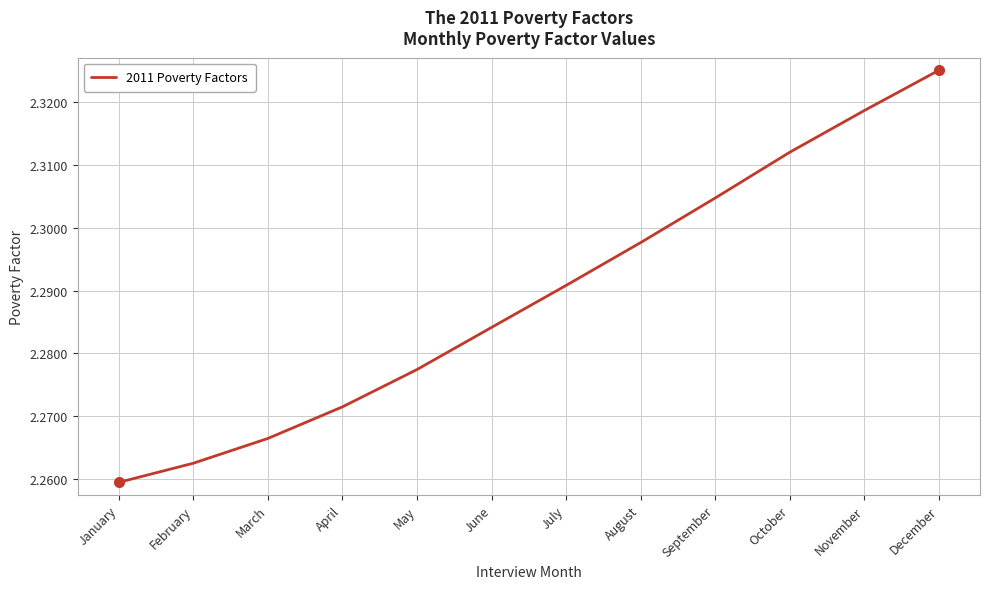

Which category has the lowest value across all series?

January